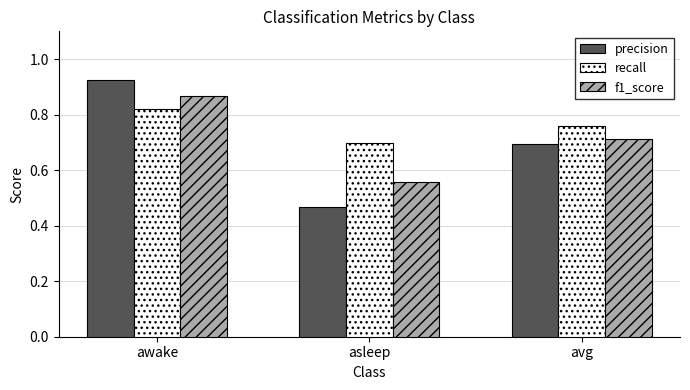

Is it true that f1_score equals 1.0 at avg?

False